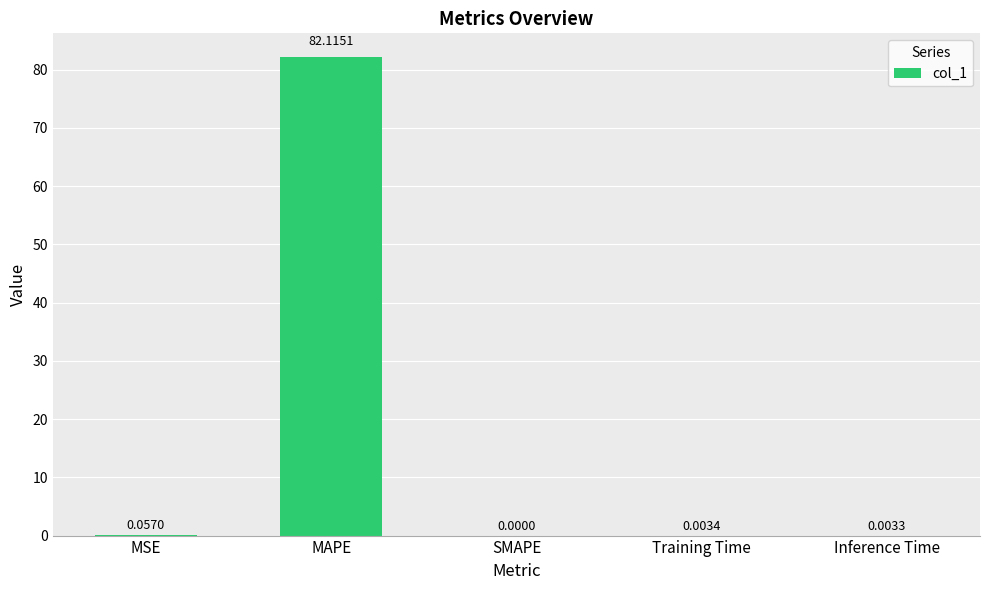

Which label corresponds to the largest value in the chart?

MAPE